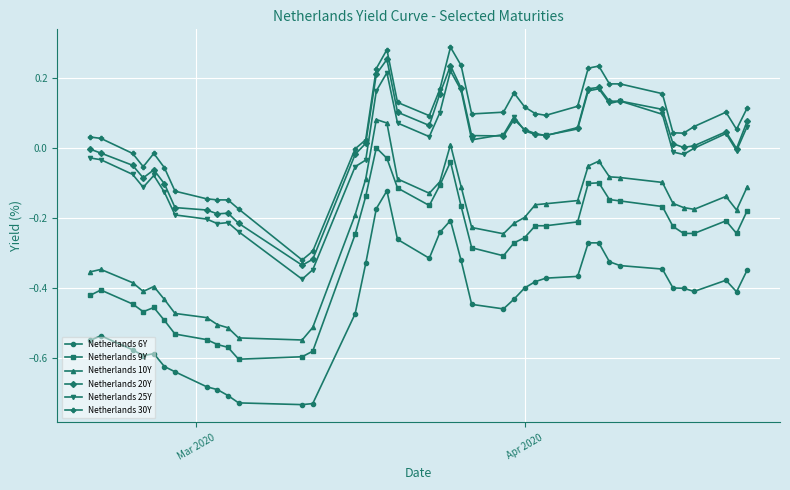

True or false: Netherlands 6Y has more than 0 interior local peaks.

True